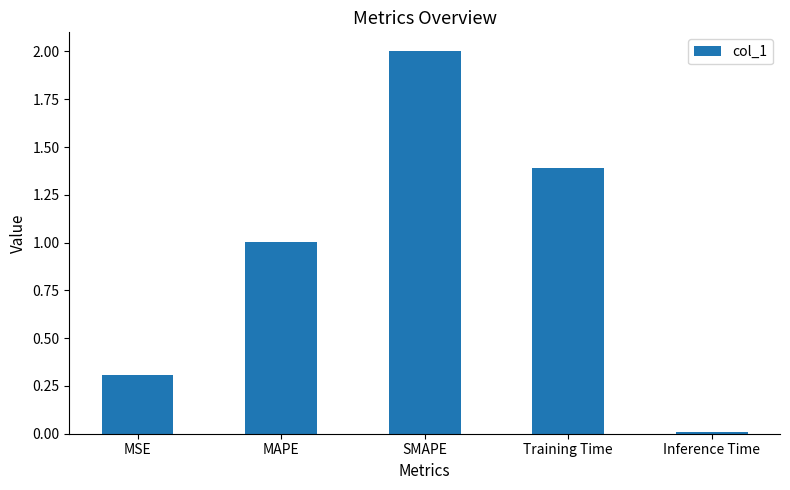

List the labels in order of value, smallest first.

Inference Time, MSE, MAPE, Training Time, SMAPE